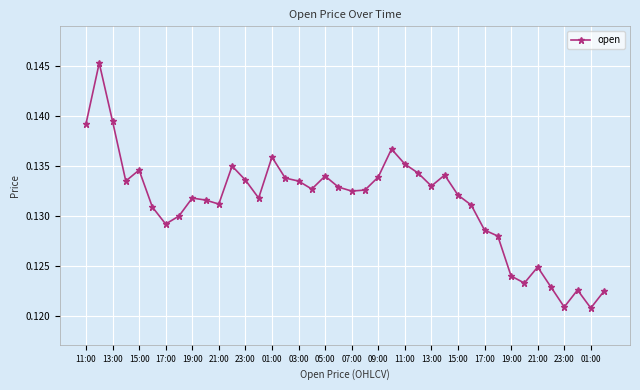

How many interior local valleys (lower than both neighbors) does the data have?

10